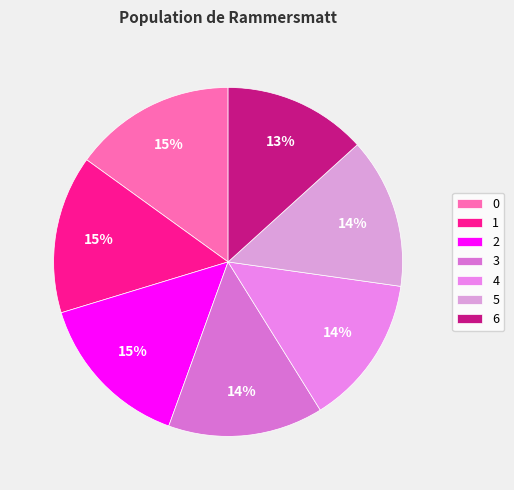

To the nearest percent, what is the combined percentage of 4 and 3?

28%